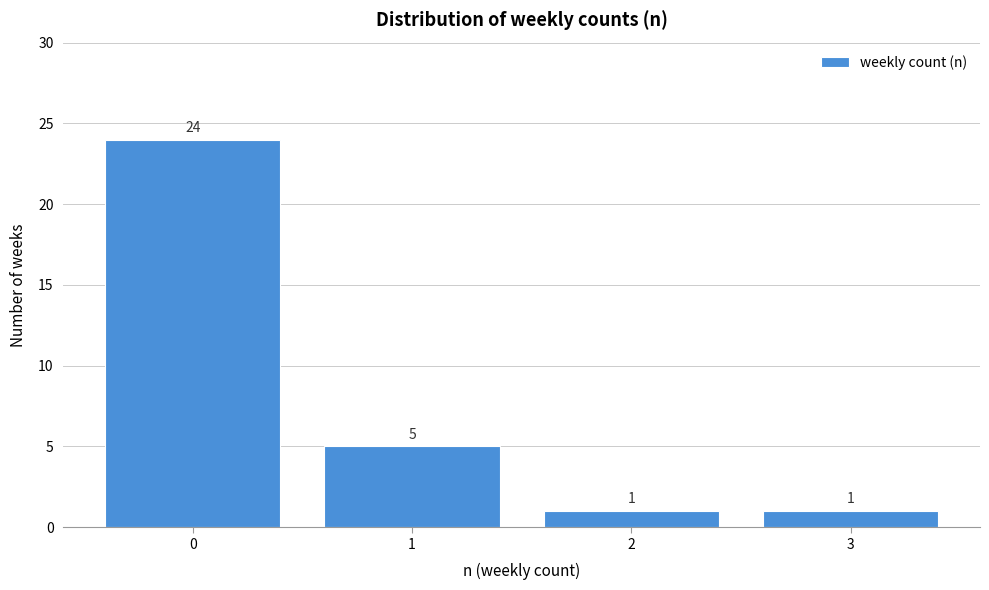

Reading left to right, list all the values displayed in this chart.

0=24	1=5	2=1	3=1